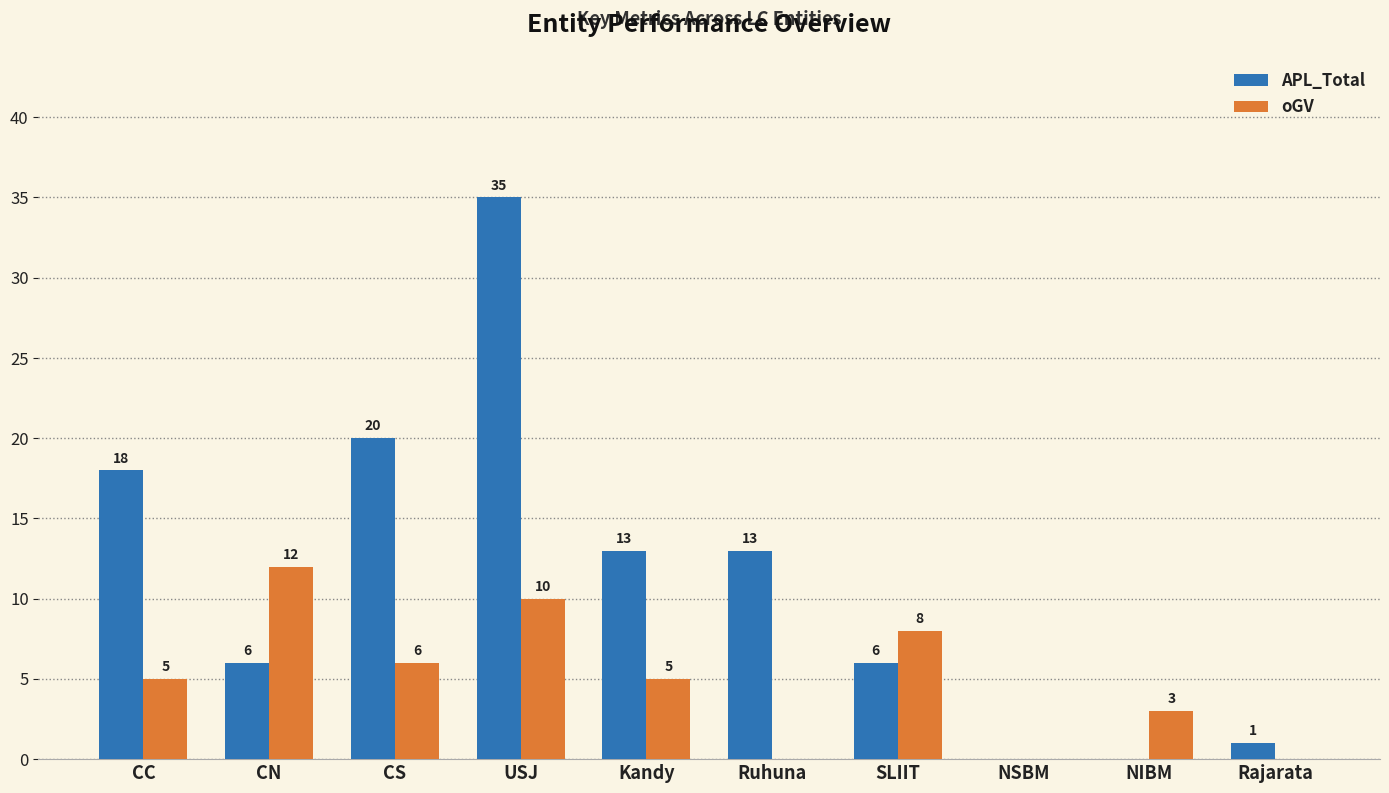

How many oGV values are between 0 and 8?

8